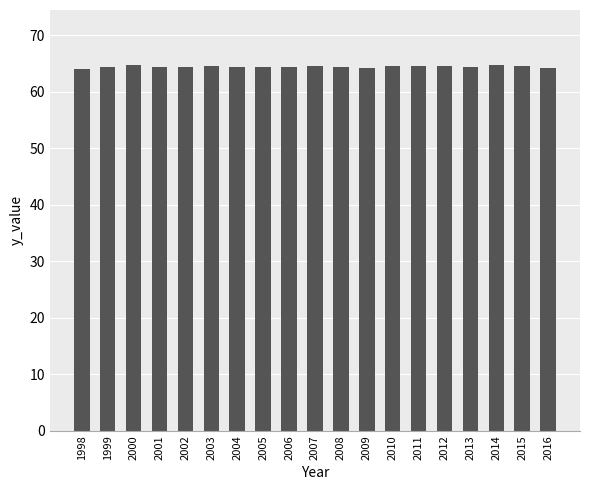

What is the value of the 7th bar from the left?

64.4